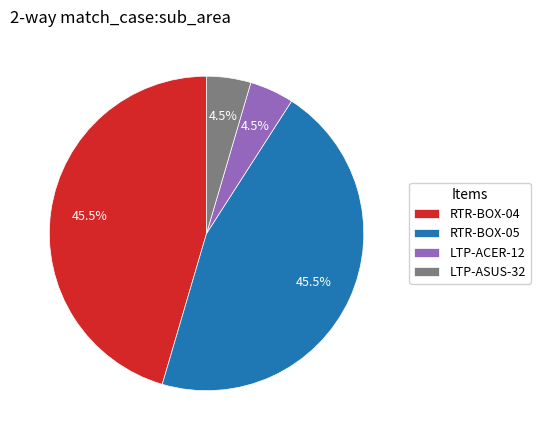

How many segments does this pie chart have?

4